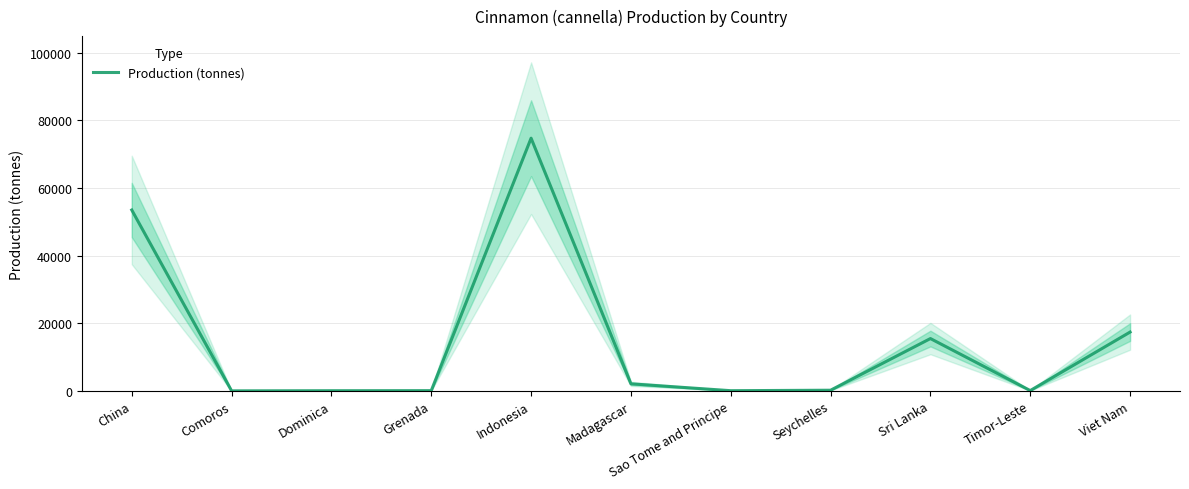

Does the chart have visible grid lines?

Yes